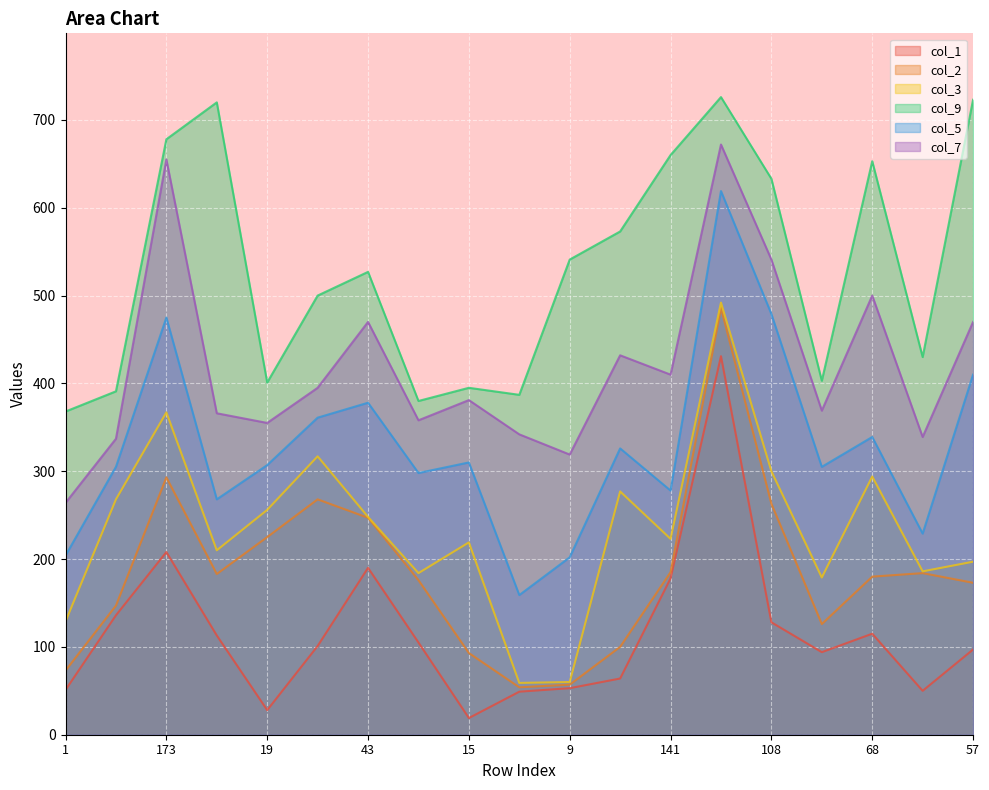

True or false: col_5 and col_2 cross at least once.

False